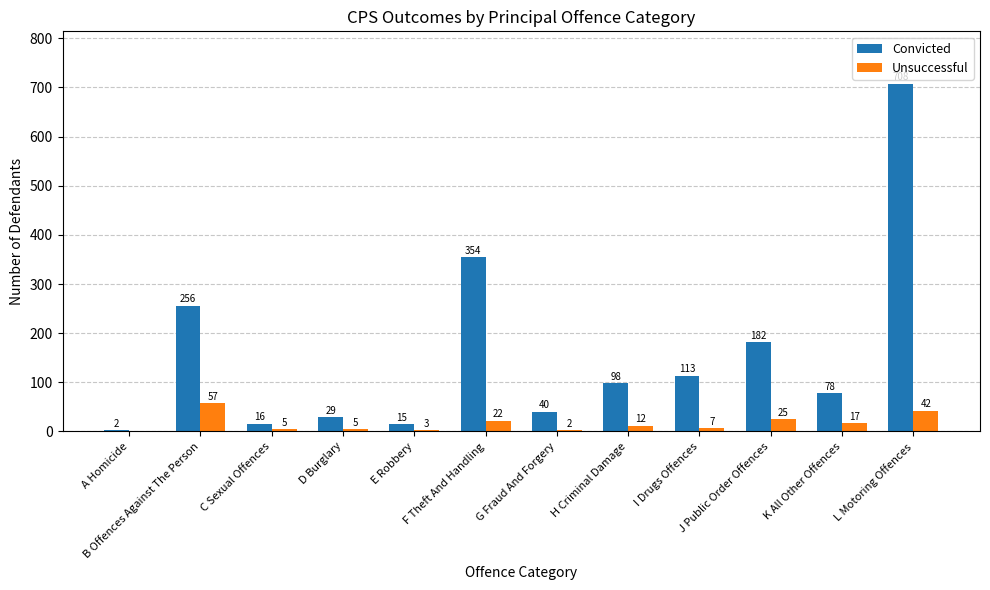

Reading left to right, what are all the values shown in this chart?

Convicted: A Homicide=2	B Offences Against The Person=256	C Sexual Offences=16	D Burglary=29	E Robbery=15	F Theft And Handling=354	G Fraud And Forgery=40	H Criminal Damage=98	I Drugs Offences=113	J Public Order Offences=182	K All Other Offences=78	L Motoring Offences=708
Unsuccessful: A Homicide=0	B Offences Against The Person=57	C Sexual Offences=5	D Burglary=5	E Robbery=3	F Theft And Handling=22	G Fraud And Forgery=2	H Criminal Damage=12	I Drugs Offences=7	J Public Order Offences=25	K All Other Offences=17	L Motoring Offences=42